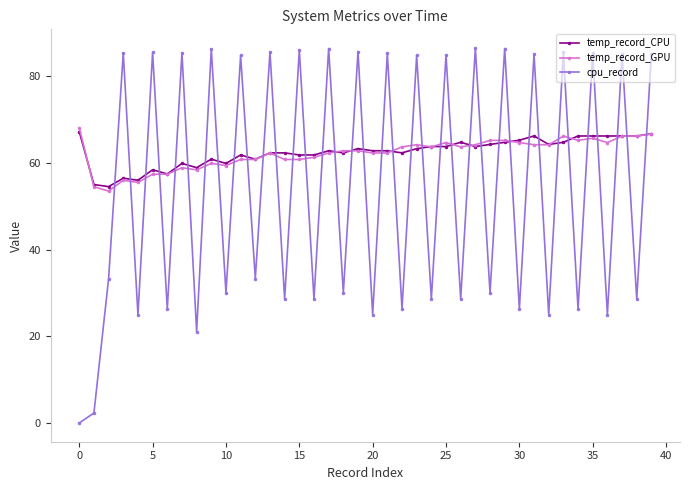

What is the value of the temp_record_GPU point at the 23rd from the left?

63.7